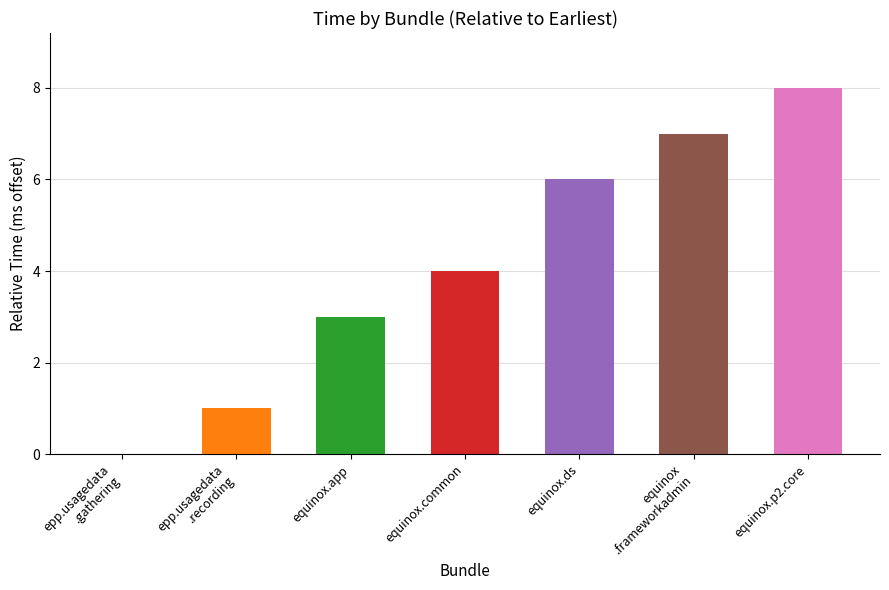

What is the greatest value displayed?

8